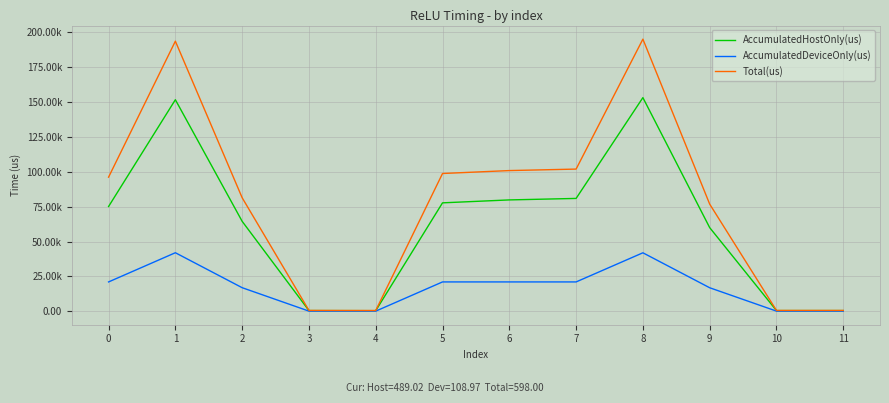

What is the difference between the AccumulatedHostOnly(us) values at 0 and 9?

15146.6